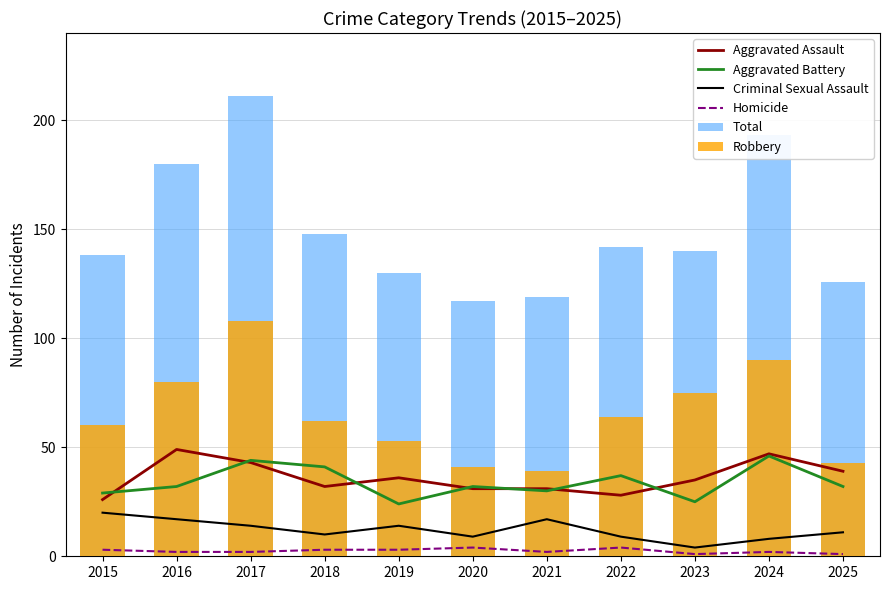

How many values in the Homicide series are below 2?

2